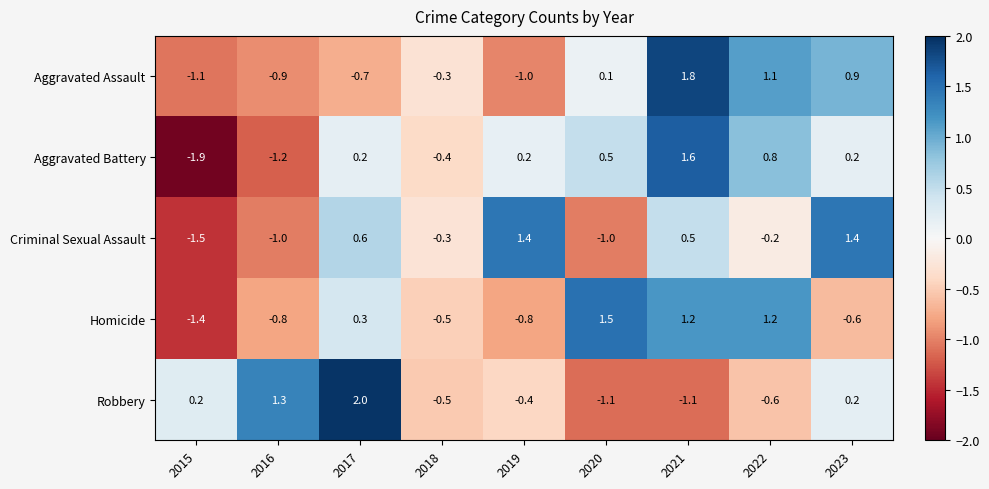

What is the spread (max minus min) of values at 2016?

2.5